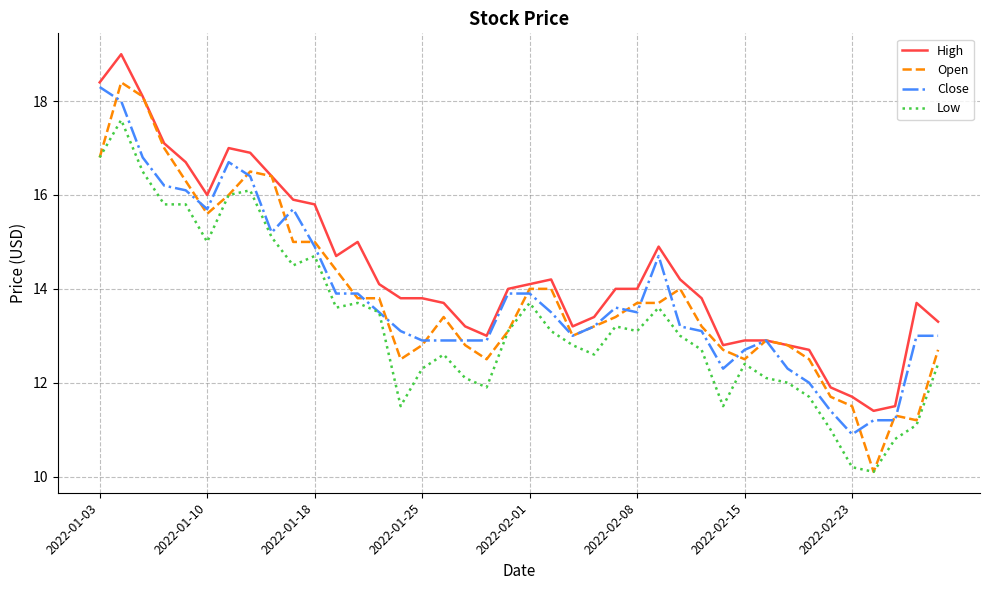

True or false: Low and High intersect in this chart.

False